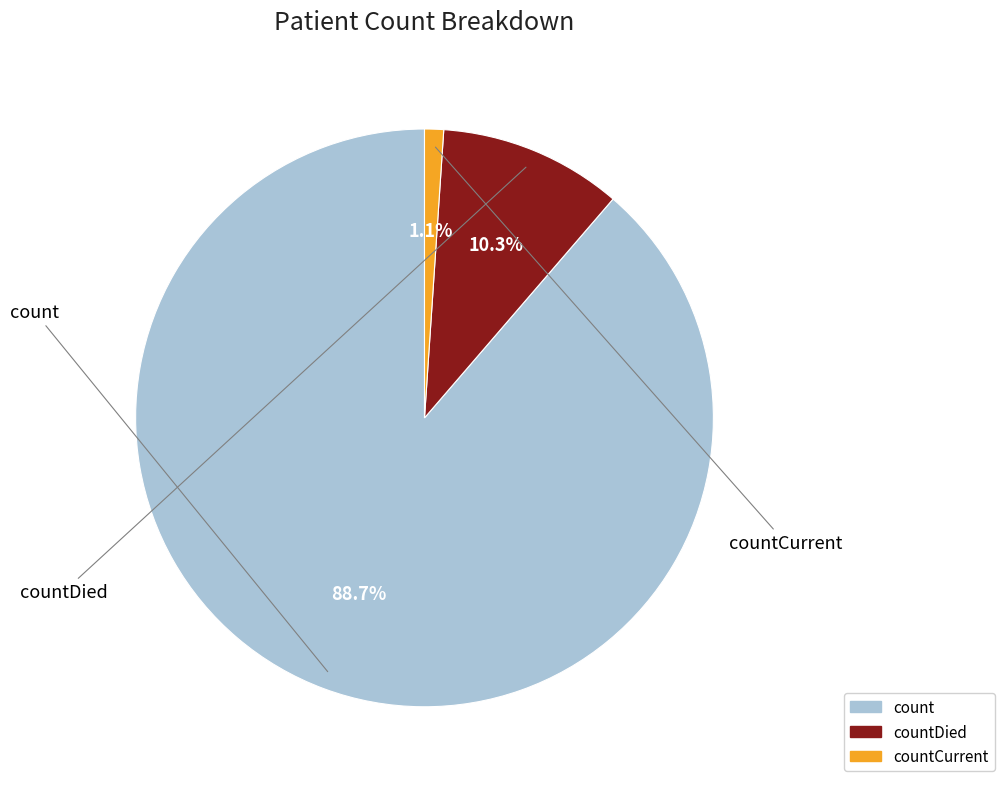

Is there any slice that represents more than half of the pie?

Yes